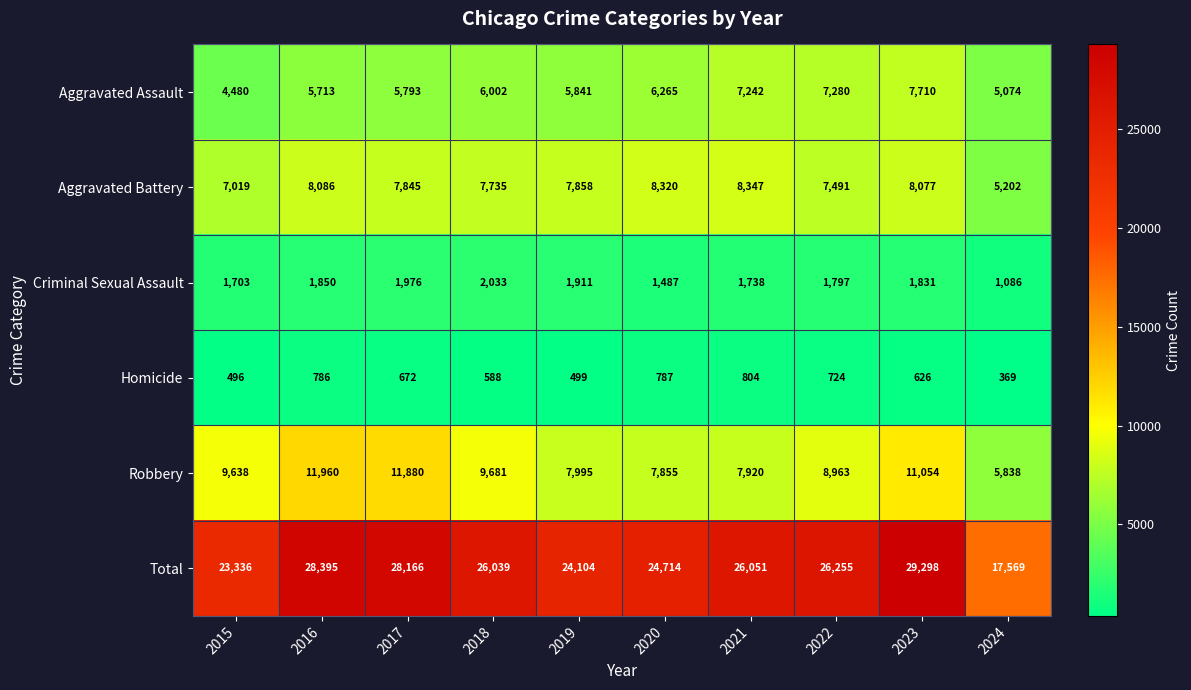

Is it true that Robbery equals 9638 at 2015?

True